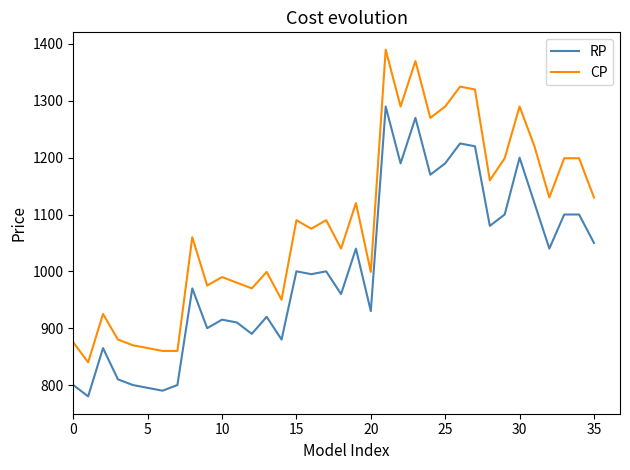

What is the maximum value shown in the chart?

1390